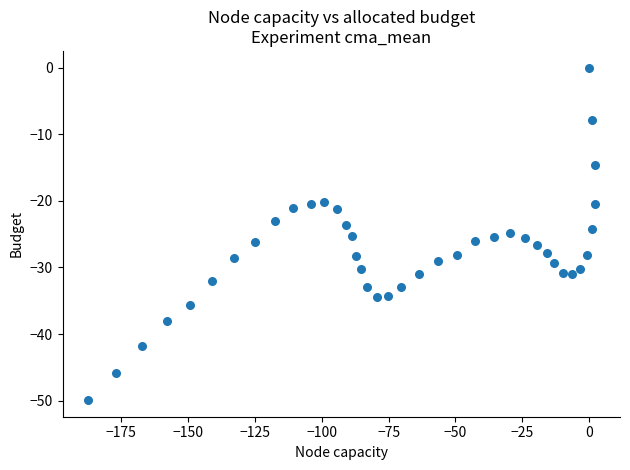

What is the range of X values (max minus min)?

189.6